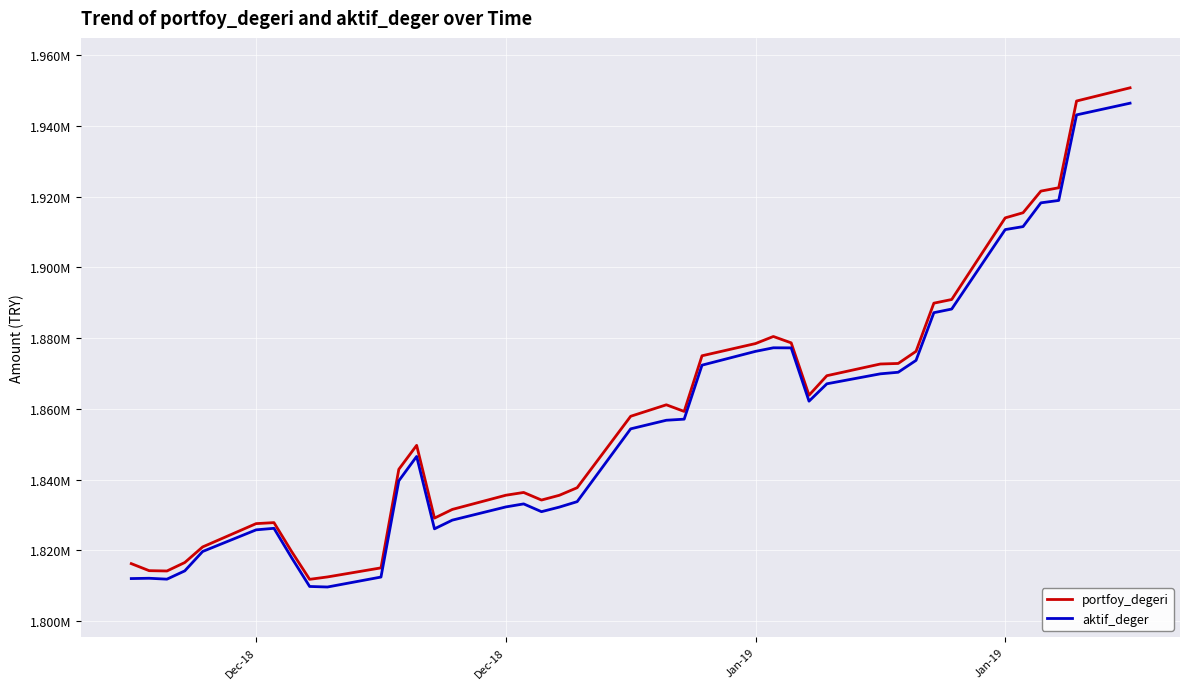

What is the label of the 1st point from the left?

Dec-18